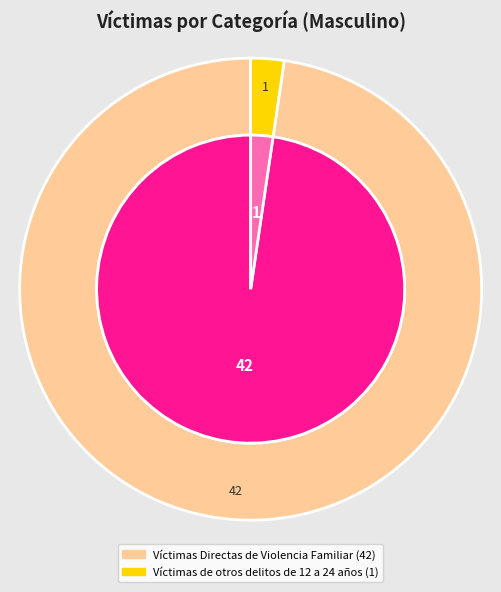

Which category has the smallest portion of the pie?

Víctimas de otros delitos de 12 a 24 años